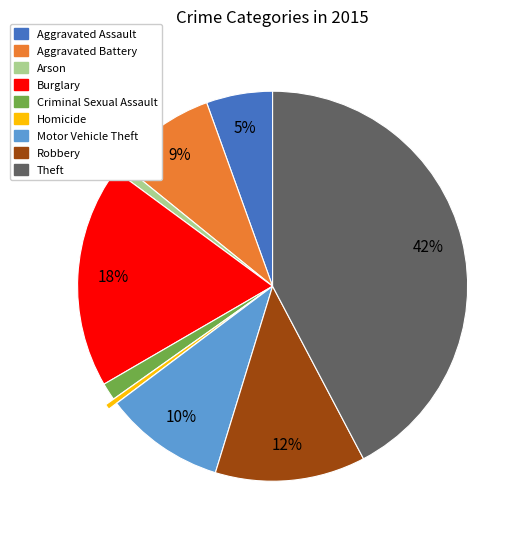

Between Aggravated Battery and Motor Vehicle Theft, which is larger?

Motor Vehicle Theft